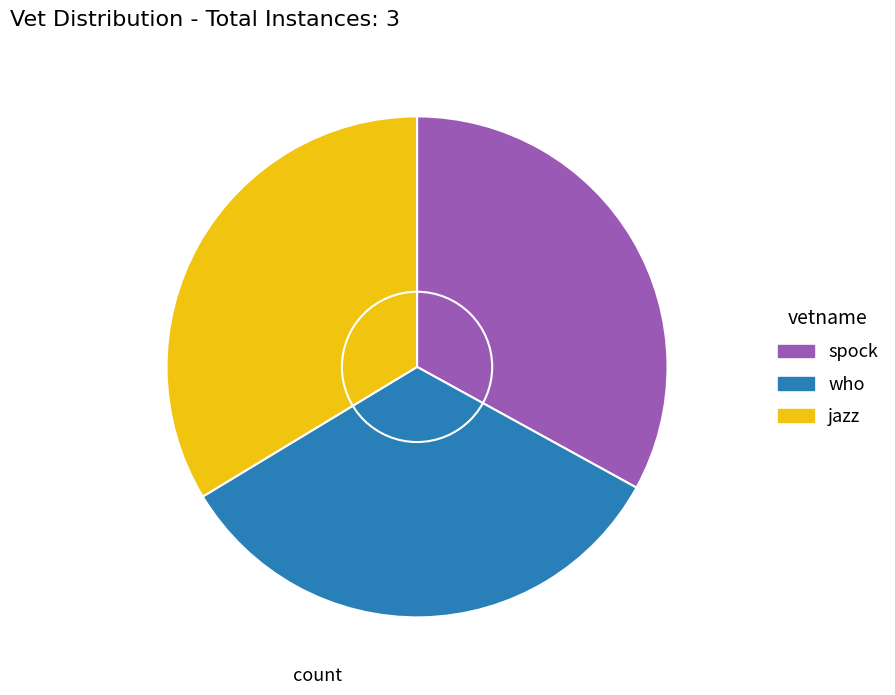

Does any single category account for the majority?

No